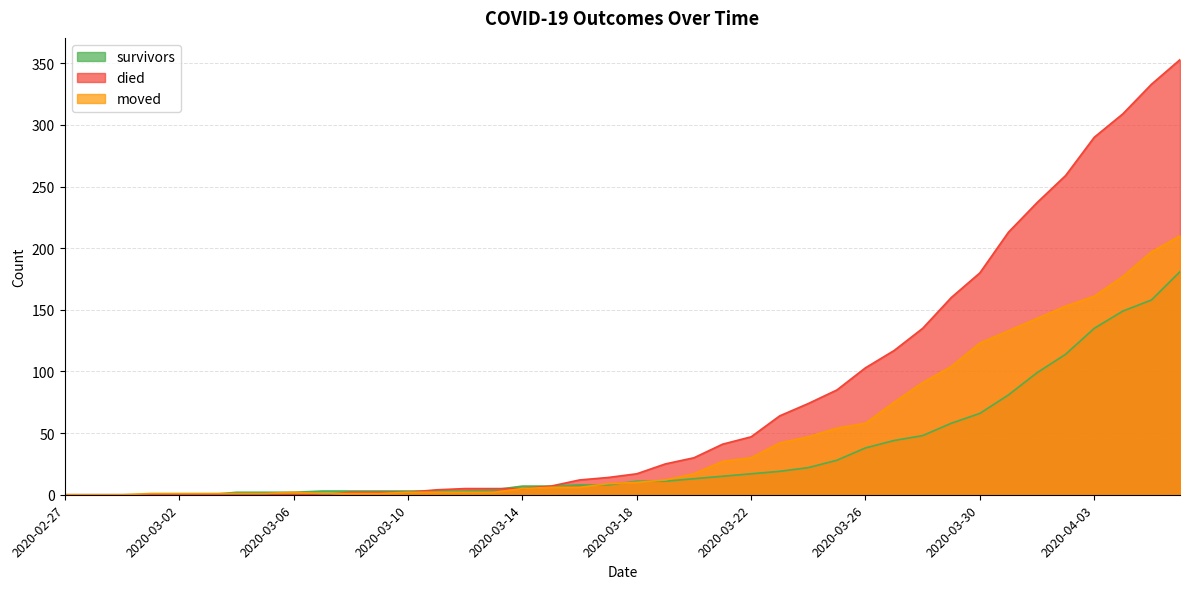

In moved, how many points are higher than both neighbors (excluding endpoints)?

1